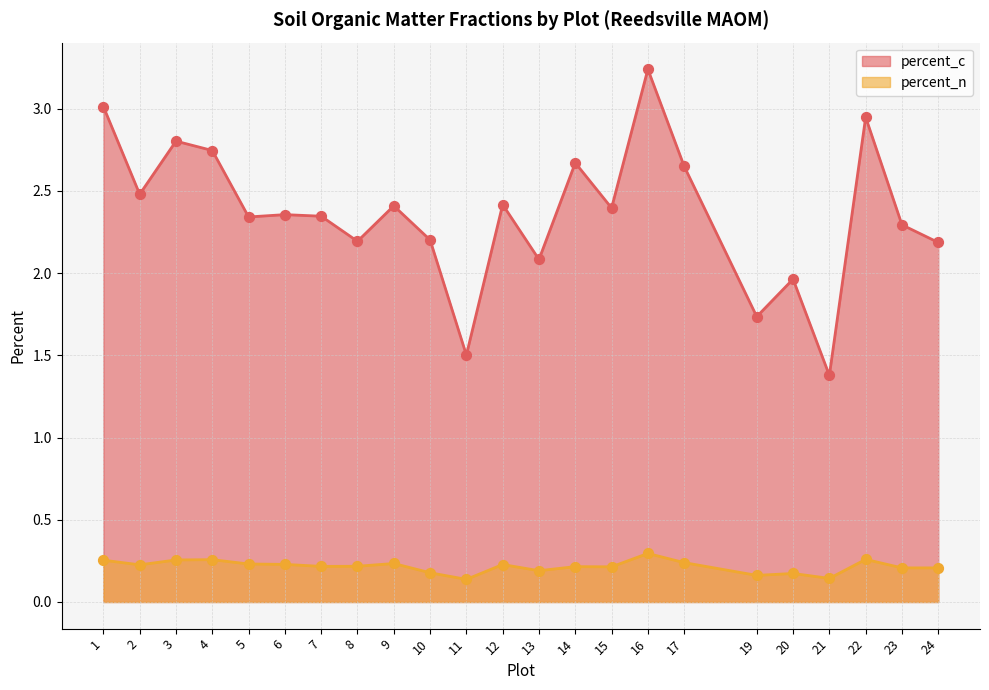

Which series reaches the minimum Y coordinate?

percent_n